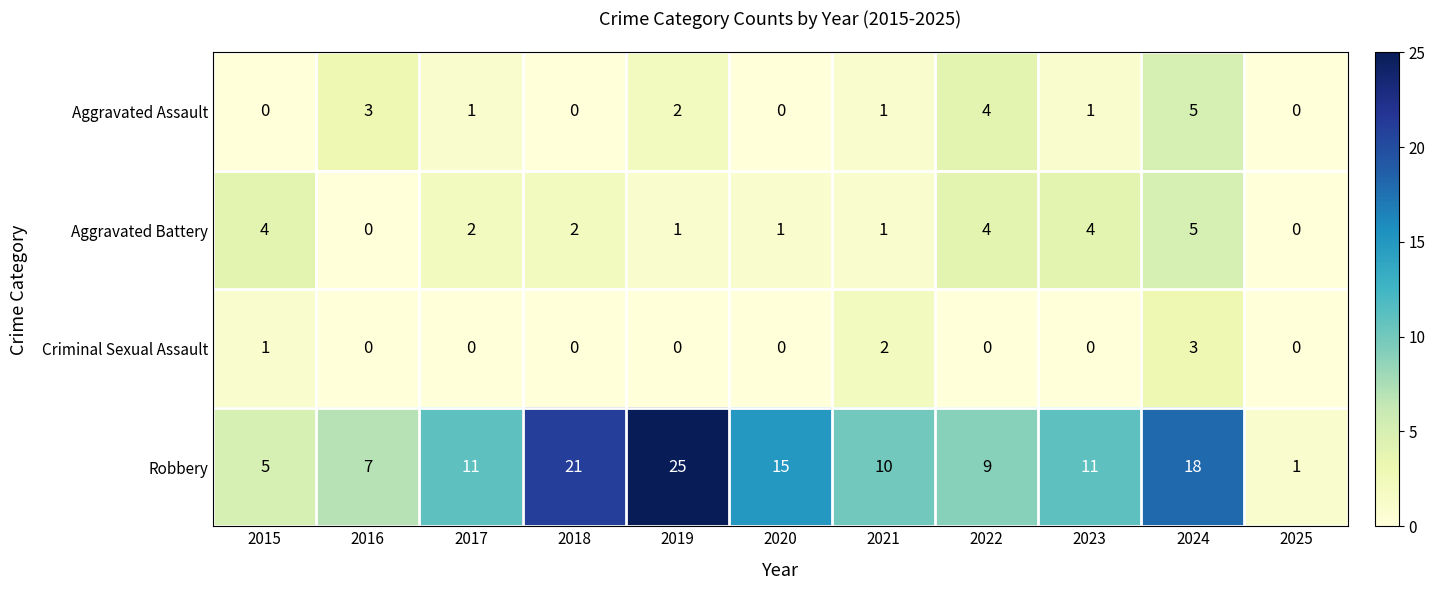

Count the Aggravated Assault values in the range 0 to 3.

9